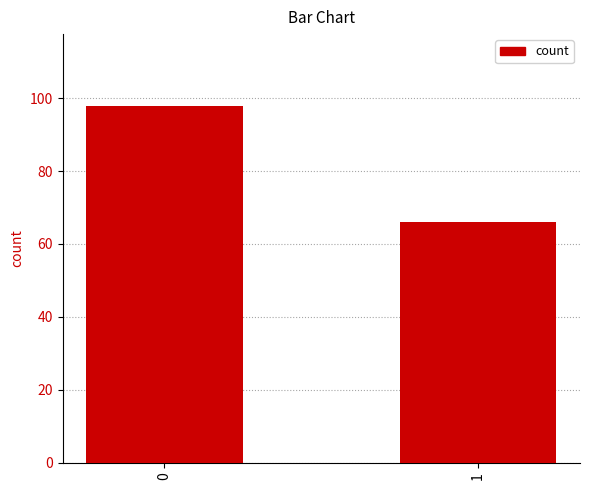

The value at 0 is 98. True or false?

True